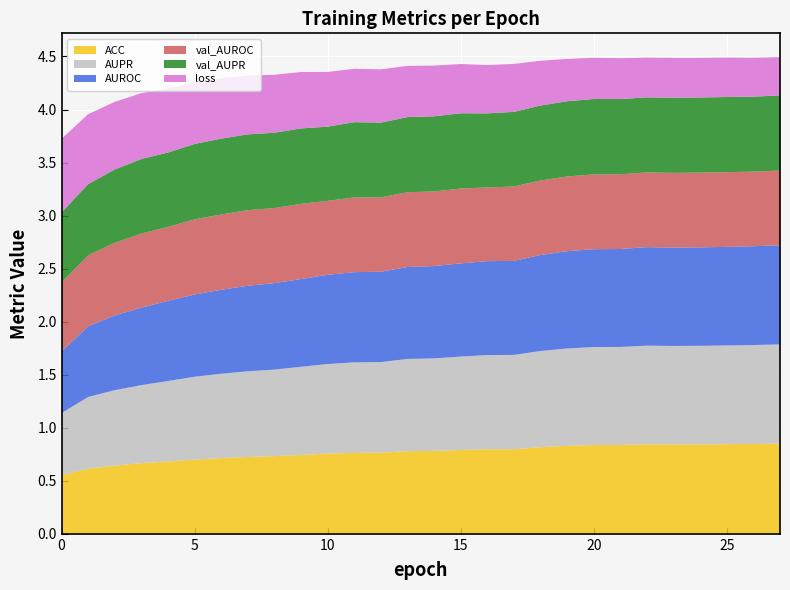

Reading right to left, what are all the values shown in this chart?

ACC: 0.9	0.8	0.8	0.8	0.8	0.8	0.8	0.8	0.8	0.8	0.8	0.8	0.8	0.8	0.8	0.8	0.8	0.8	0.7	0.7	0.7	0.7	0.7	0.7	0.7	0.6	0.6	0.6
AUPR: 0.9	0.9	0.9	0.9	0.9	0.9	0.9	0.9	0.9	0.9	0.9	0.9	0.9	0.9	0.9	0.9	0.9	0.8	0.8	0.8	0.8	0.8	0.8	0.8	0.7	0.7	0.7	0.6
AUROC: 0.9	0.9	0.9	0.9	0.9	0.9	0.9	0.9	0.9	0.9	0.9	0.9	0.9	0.9	0.9	0.9	0.9	0.8	0.8	0.8	0.8	0.8	0.8	0.8	0.7	0.7	0.7	0.6
val_AUROC: 0.7	0.7	0.7	0.7	0.7	0.7	0.7	0.7	0.7	0.7	0.7	0.7	0.7	0.7	0.7	0.7	0.7	0.7	0.7	0.7	0.7	0.7	0.7	0.7	0.7	0.7	0.7	0.7
val_AUPR: 0.7	0.7	0.7	0.7	0.7	0.7	0.7	0.7	0.7	0.7	0.7	0.7	0.7	0.7	0.7	0.7	0.7	0.7	0.7	0.7	0.7	0.7	0.7	0.7	0.7	0.7	0.7	0.7
loss: 0.4	0.4	0.4	0.4	0.4	0.4	0.4	0.4	0.4	0.4	0.5	0.5	0.5	0.5	0.5	0.5	0.5	0.5	0.5	0.5	0.6	0.6	0.6	0.6	0.6	0.6	0.7	0.7